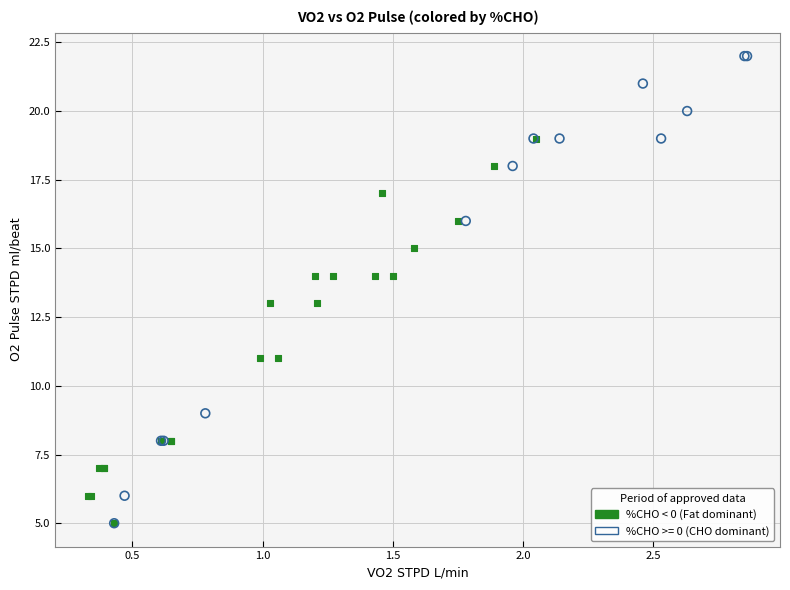

Which series contains the highest Y value?

%CHO >= 0 (CHO dominant)